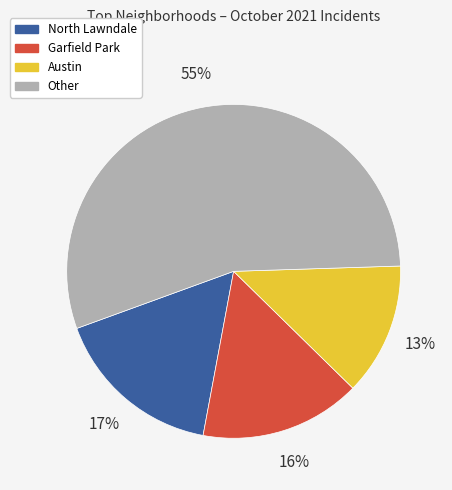

To the nearest percent, what is the difference between the largest and smallest slice percentages?

42%